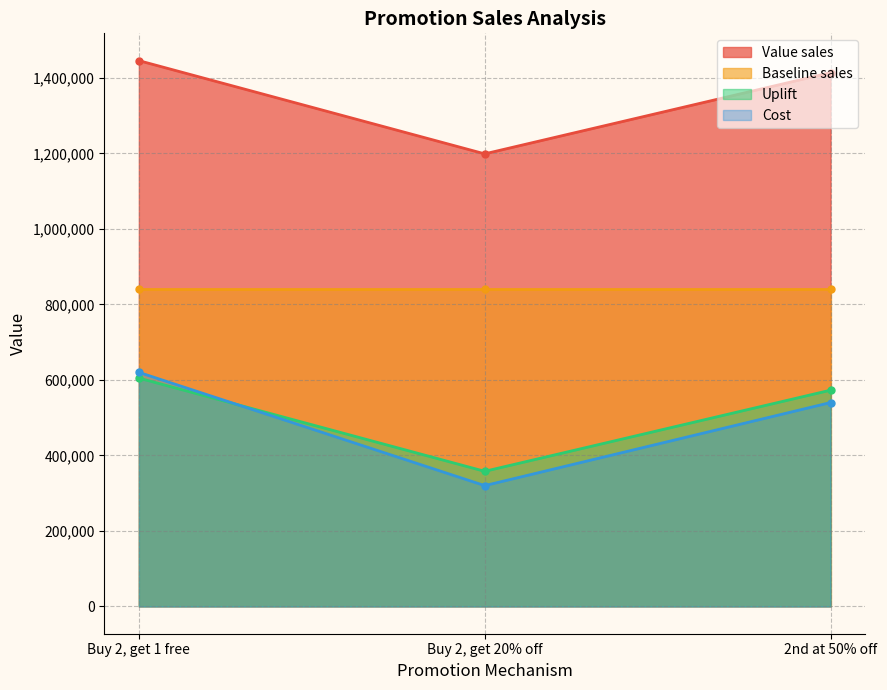

What is the approximate value of Value sales at Buy 2, get 20% off?

1198708.0